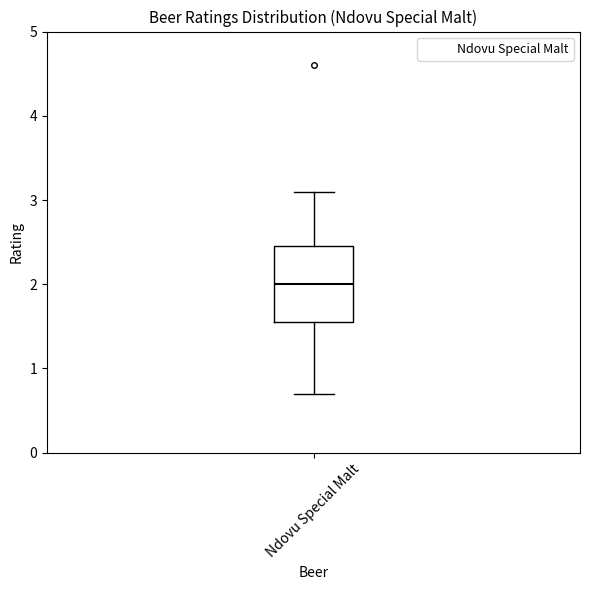

Where does the lower whisker of the box for Ndovu Special Malt end on the y-axis? The values are not printed on the chart, so give them approximately, as read against the axis.

0.7